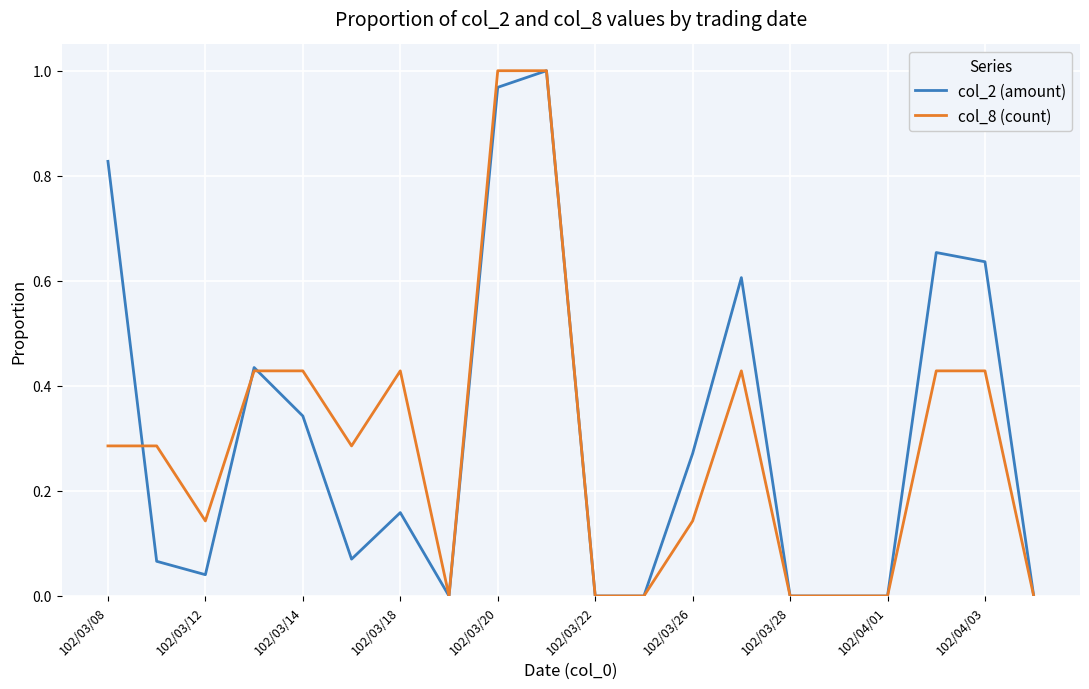

What are all the series names shown in the legend?

col_2 (amount), col_8 (count)